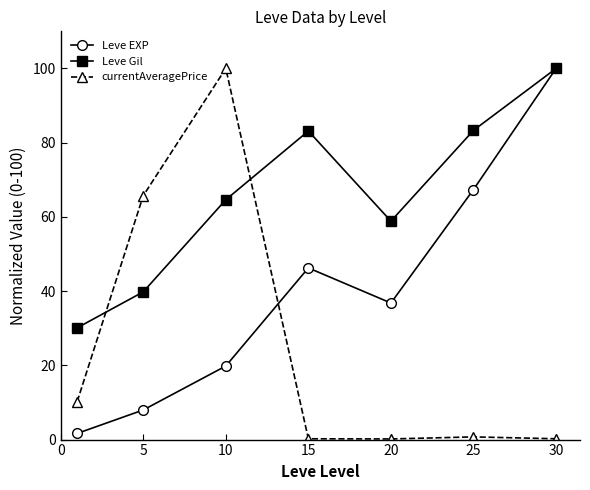

List the series in order of their overall mean, lowest first.

currentAveragePrice, Leve EXP, Leve Gil